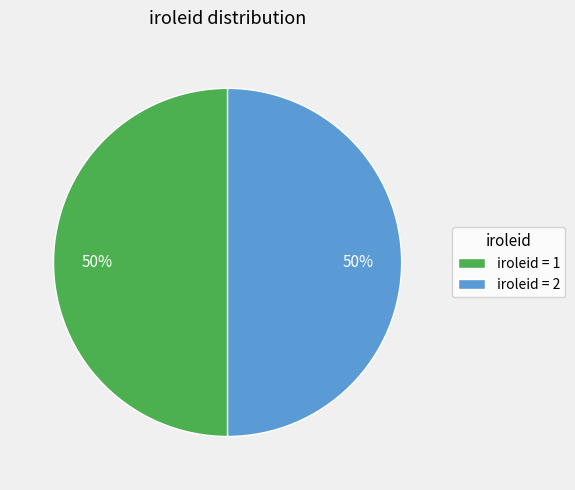

To the nearest percent, what is the combined percentage of iroleid = 2 and iroleid = 1?

100%